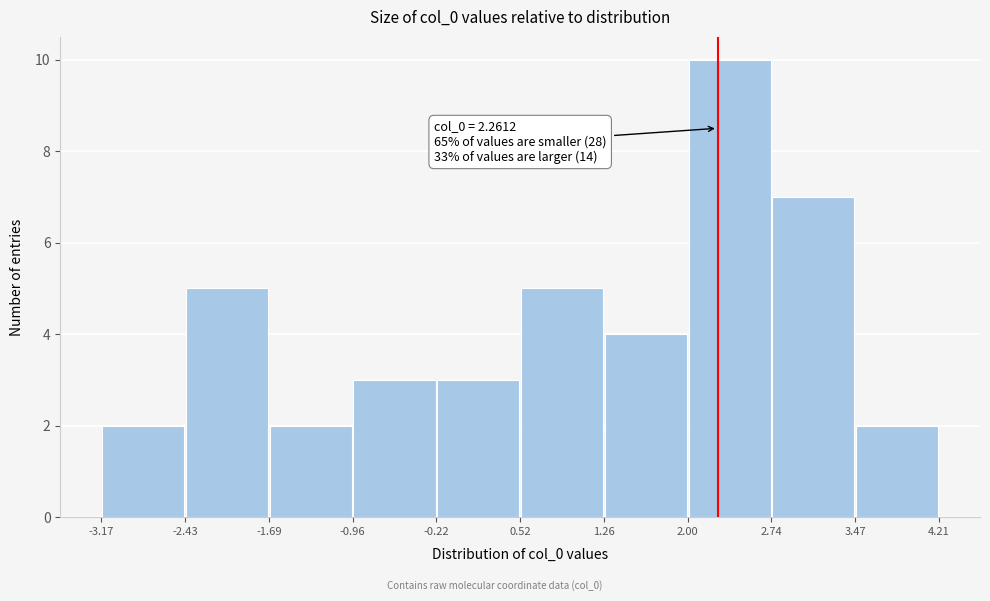

Which range on the x-axis has the tallest bar?

2.00 to 2.74